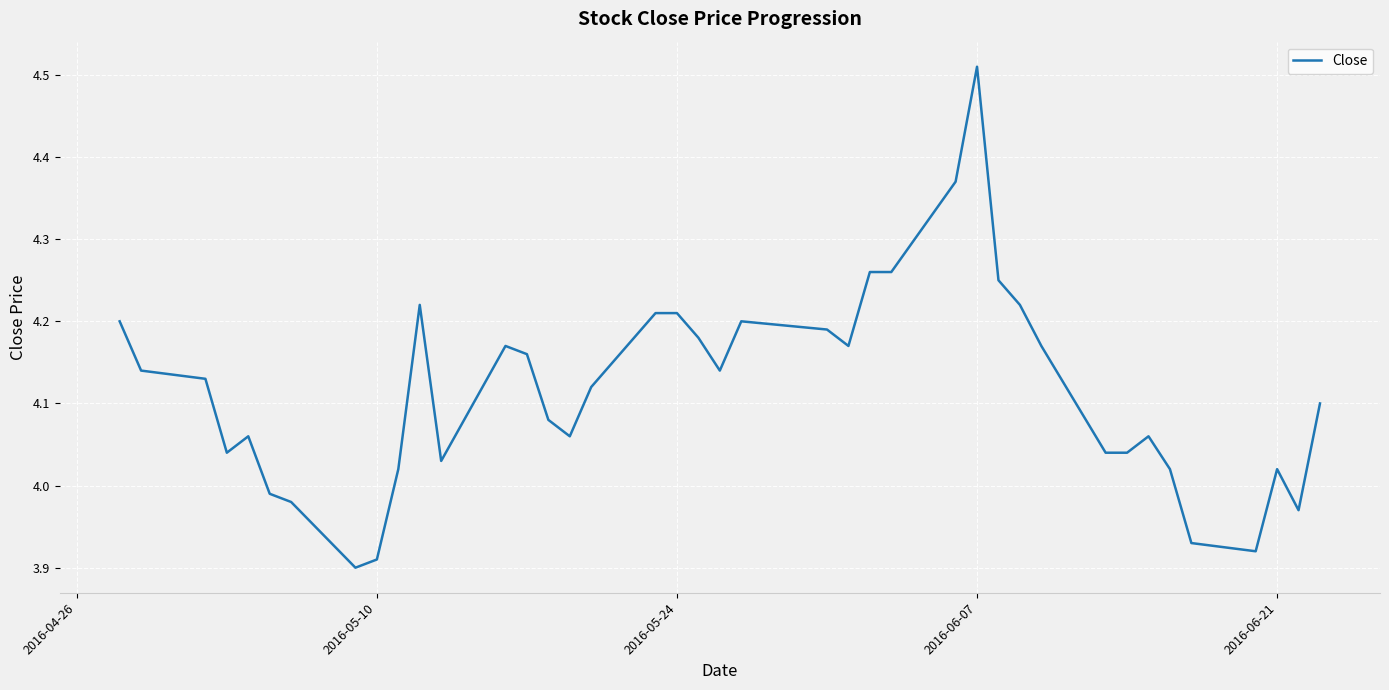

What is the difference between the maximum and minimum values?

0.6